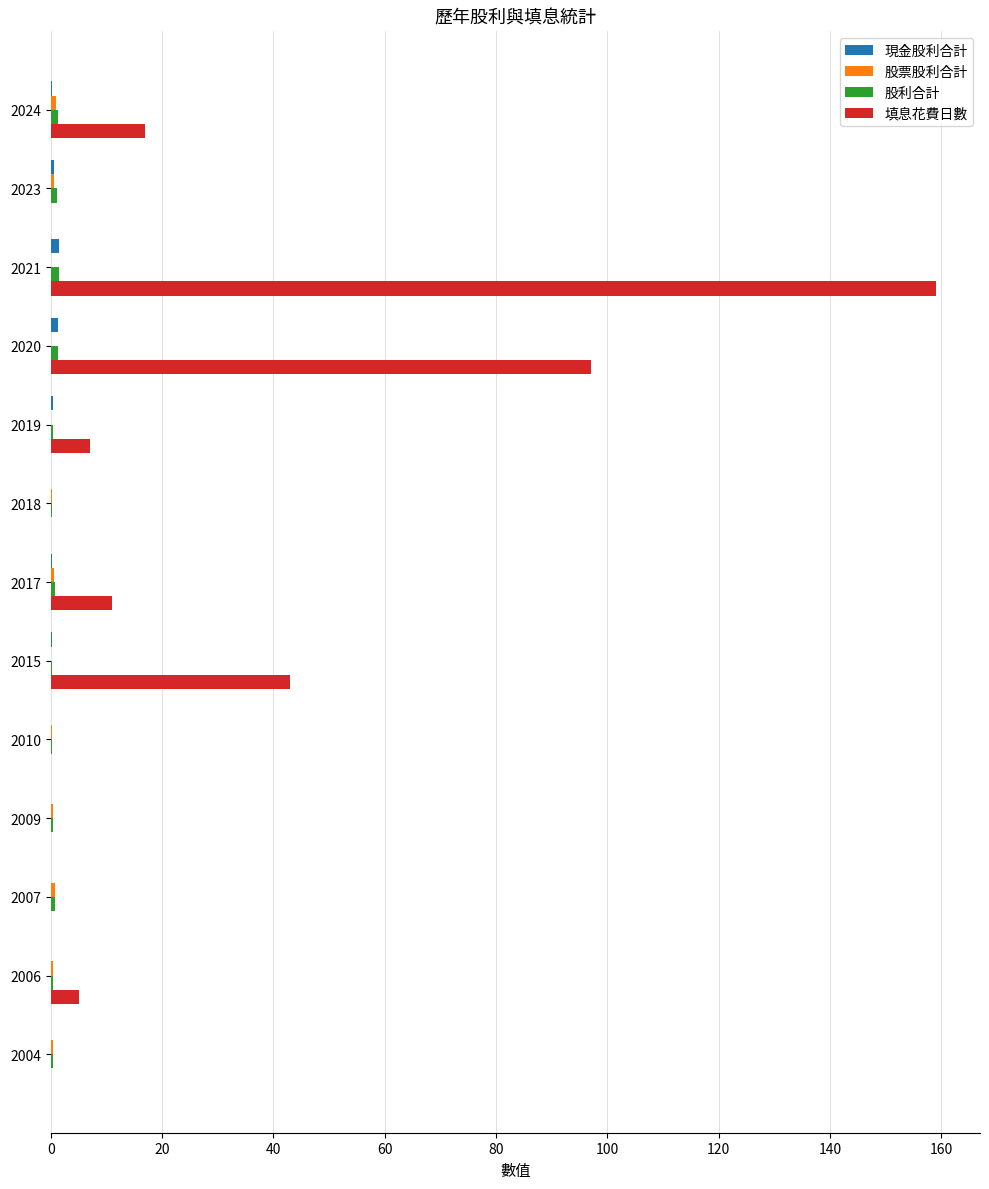

True or false: 填息花費日數 has a value of 0.0 at 2004.

True